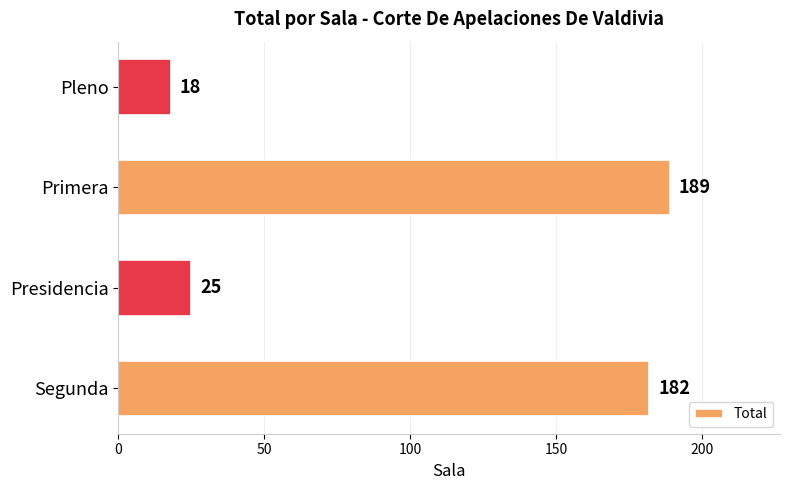

At which category does the chart reach its peak across all series?

Primera